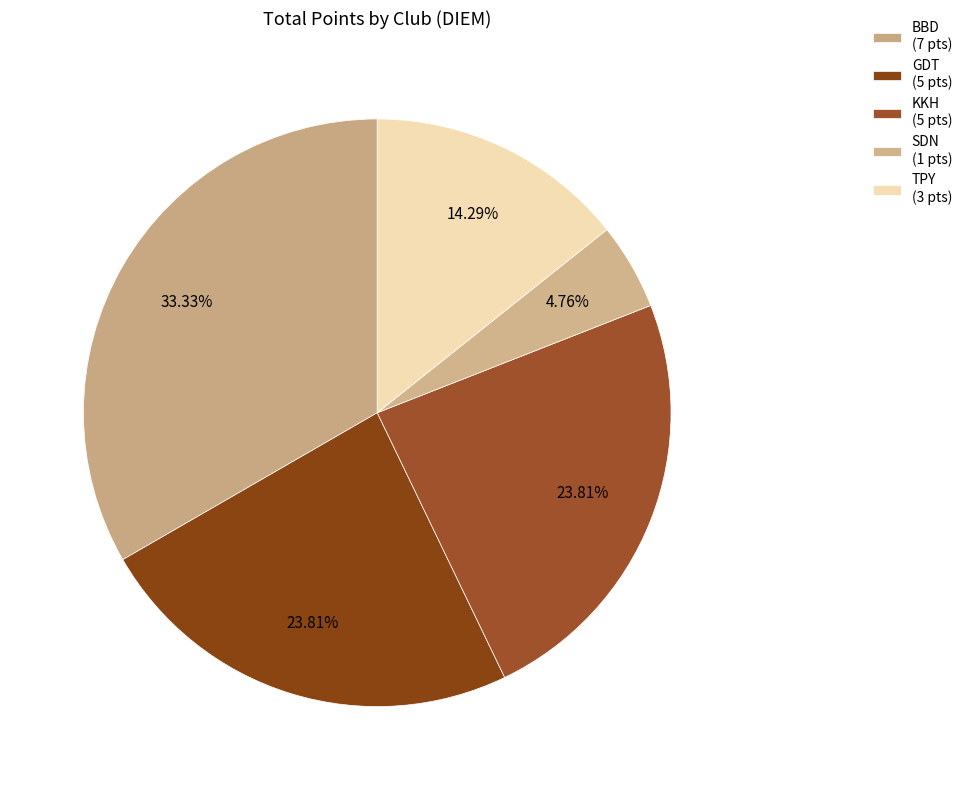

To the nearest percent, what is the difference between the GDT and TPY slice percentages?

10%